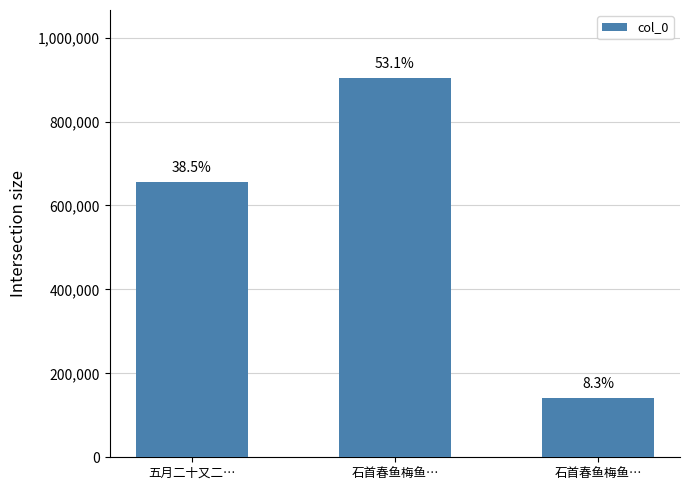

Does the chart contain stacked bars?

No